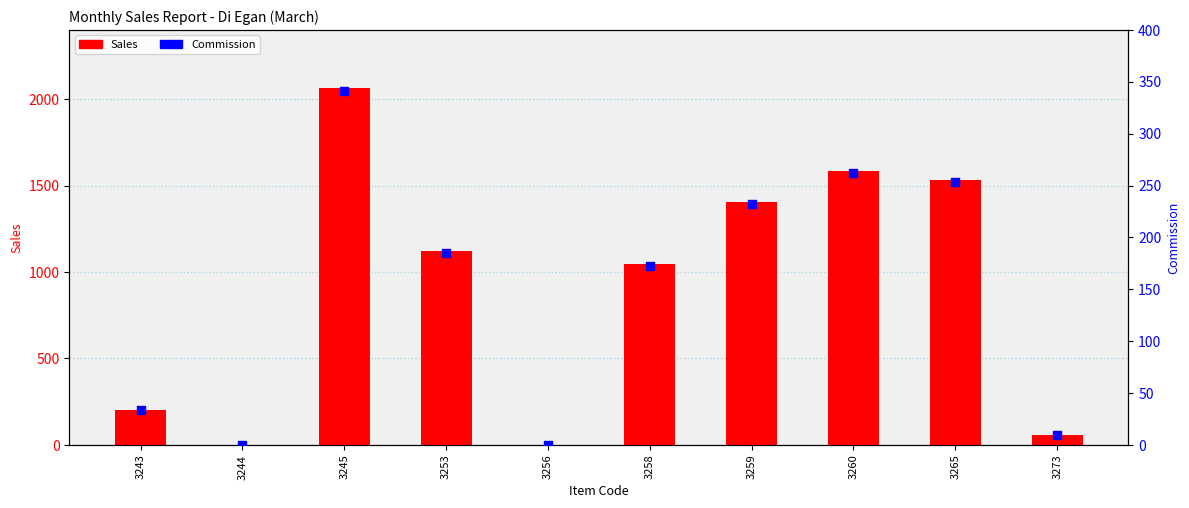

Which series has the largest Y range (max minus min)?

Sales